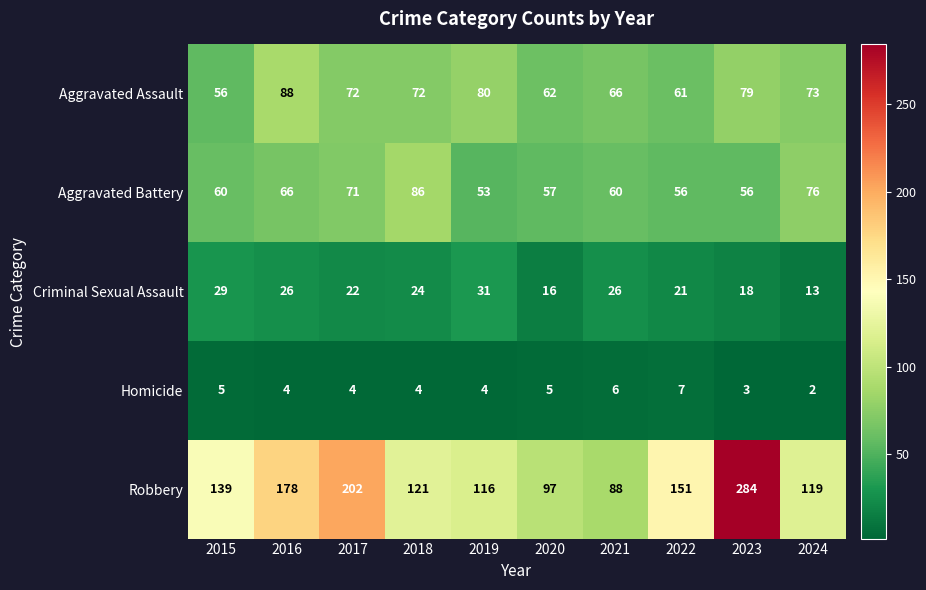

What is the sum of the Homicide values at 2015 and 2019?

9